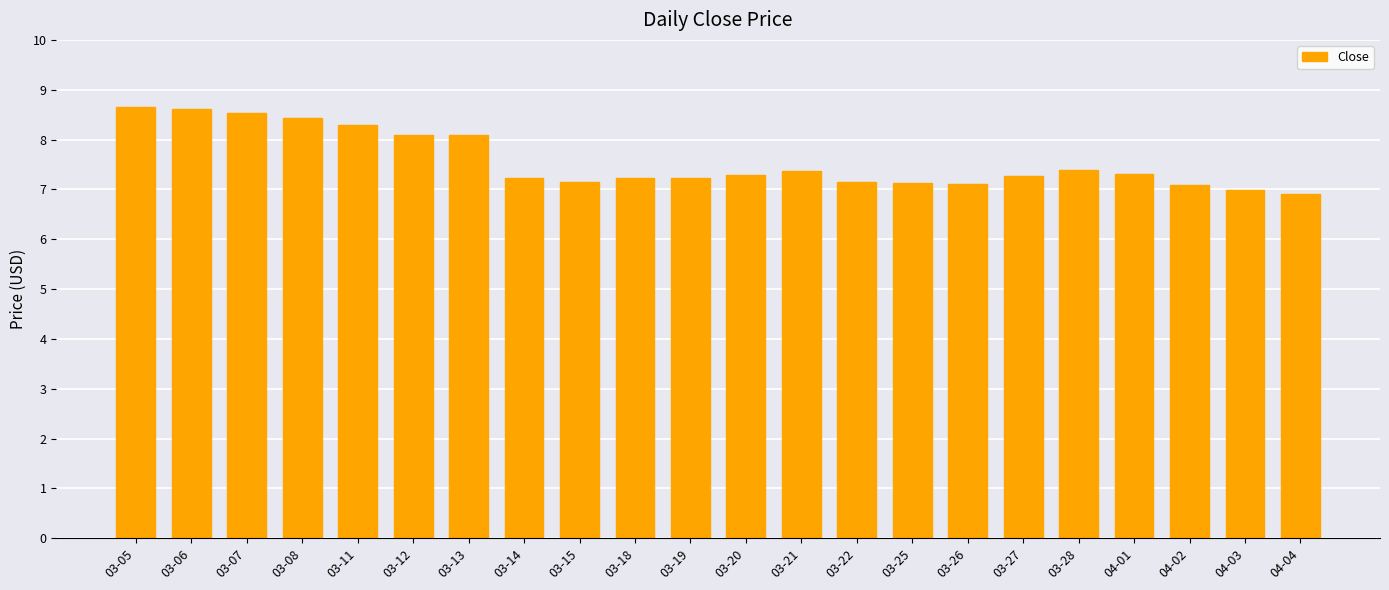

What is the smallest value displayed?

6.9